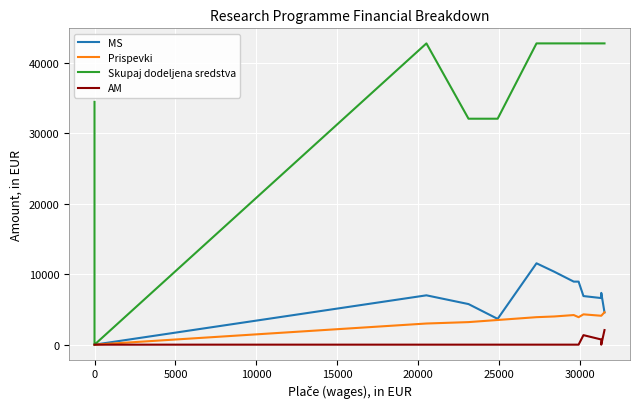

What are all the series names shown in the legend?

MS, Prispevki, Skupaj dodeljena sredstva, AM